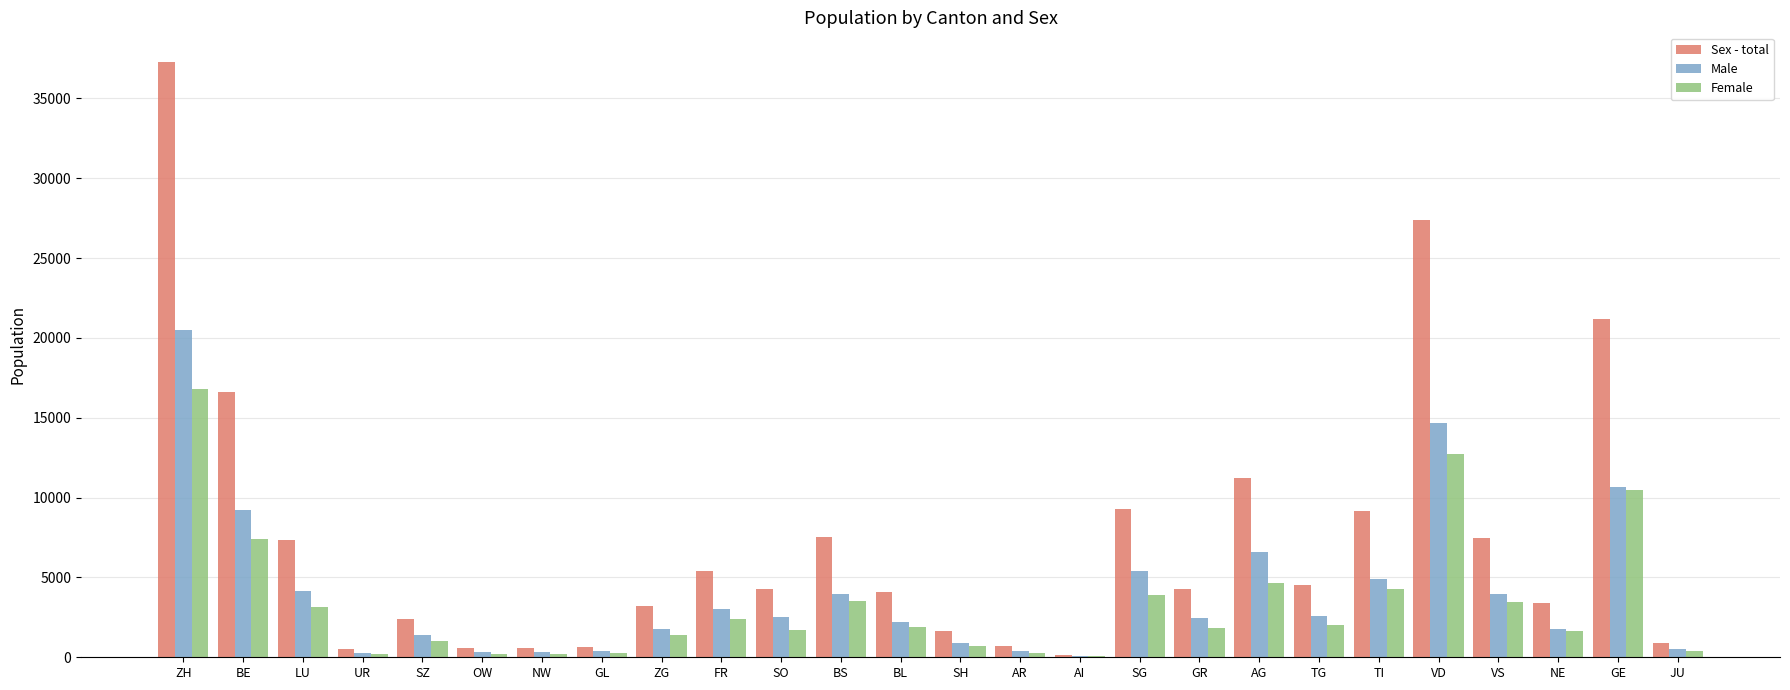

At which category does the chart reach its peak across all series?

ZH